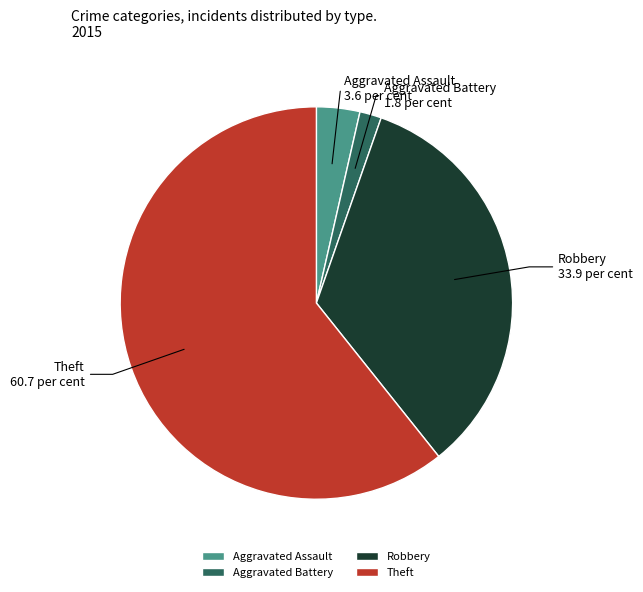

Which slice is the largest?

Theft